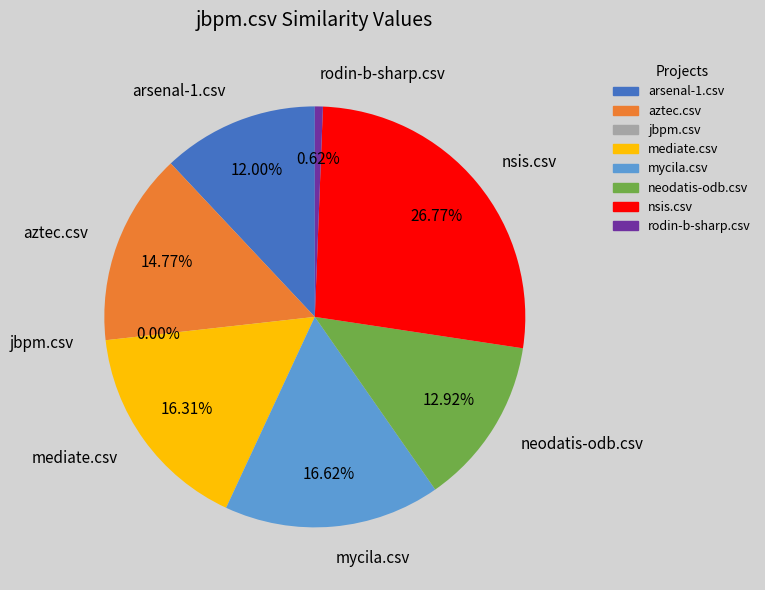

What is the smallest slice in the pie chart?

jbpm.csv